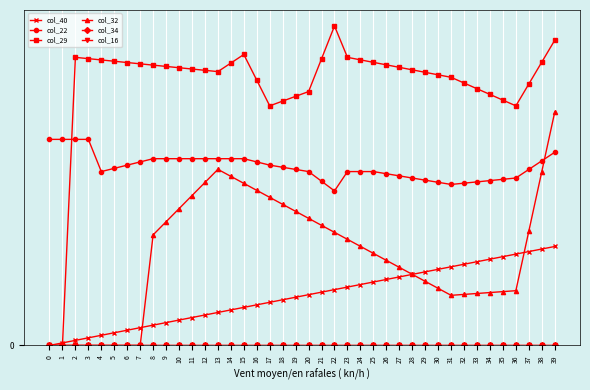

Does the chart have visible grid lines?

Yes